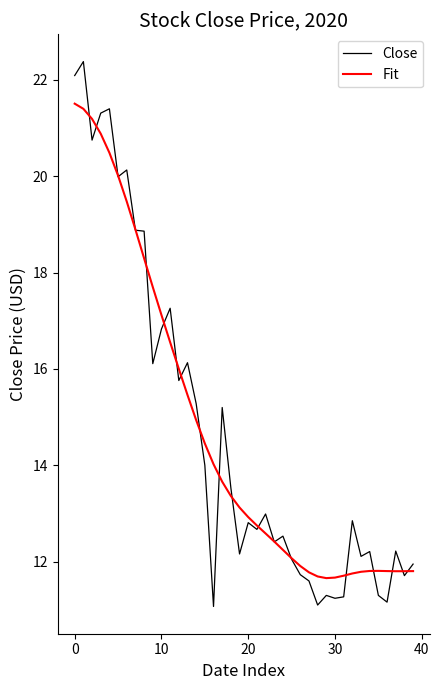

What is the smallest value displayed?

11.1